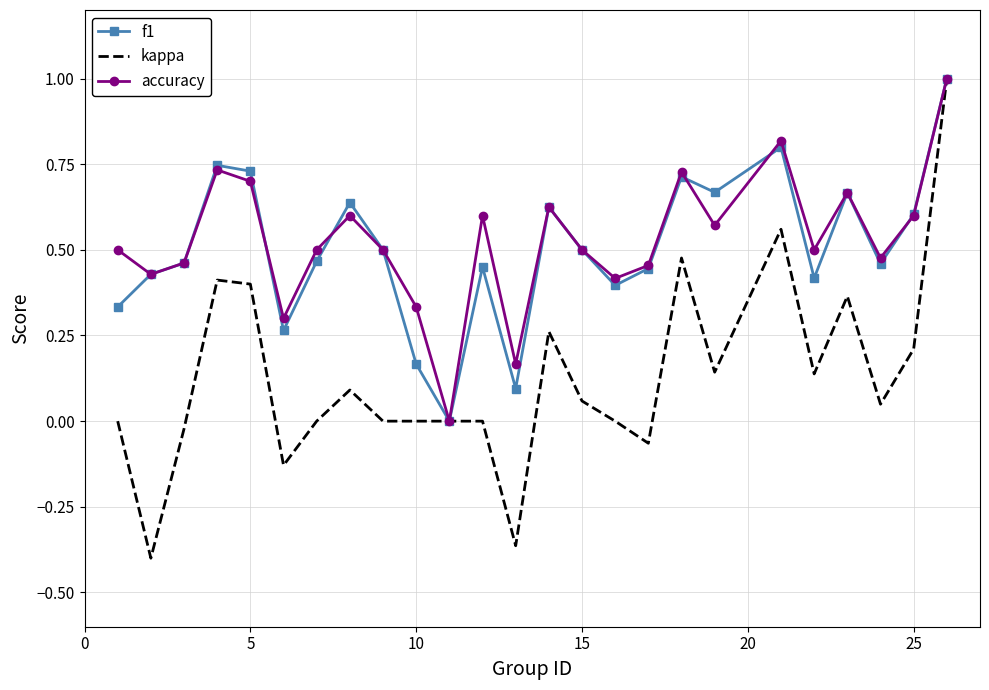

Which series has the largest range (max minus min)?

kappa